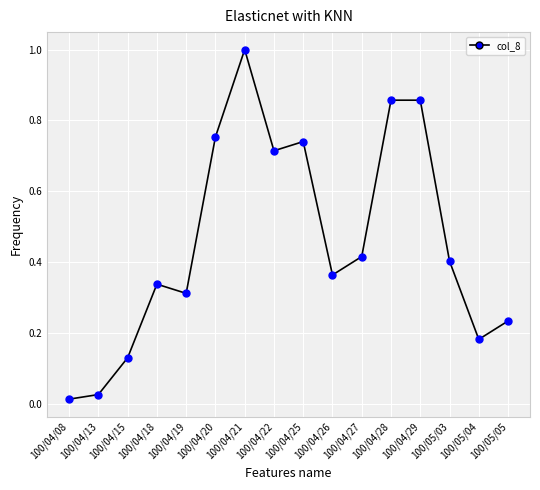

What is the difference between the maximum and minimum values?

1.0